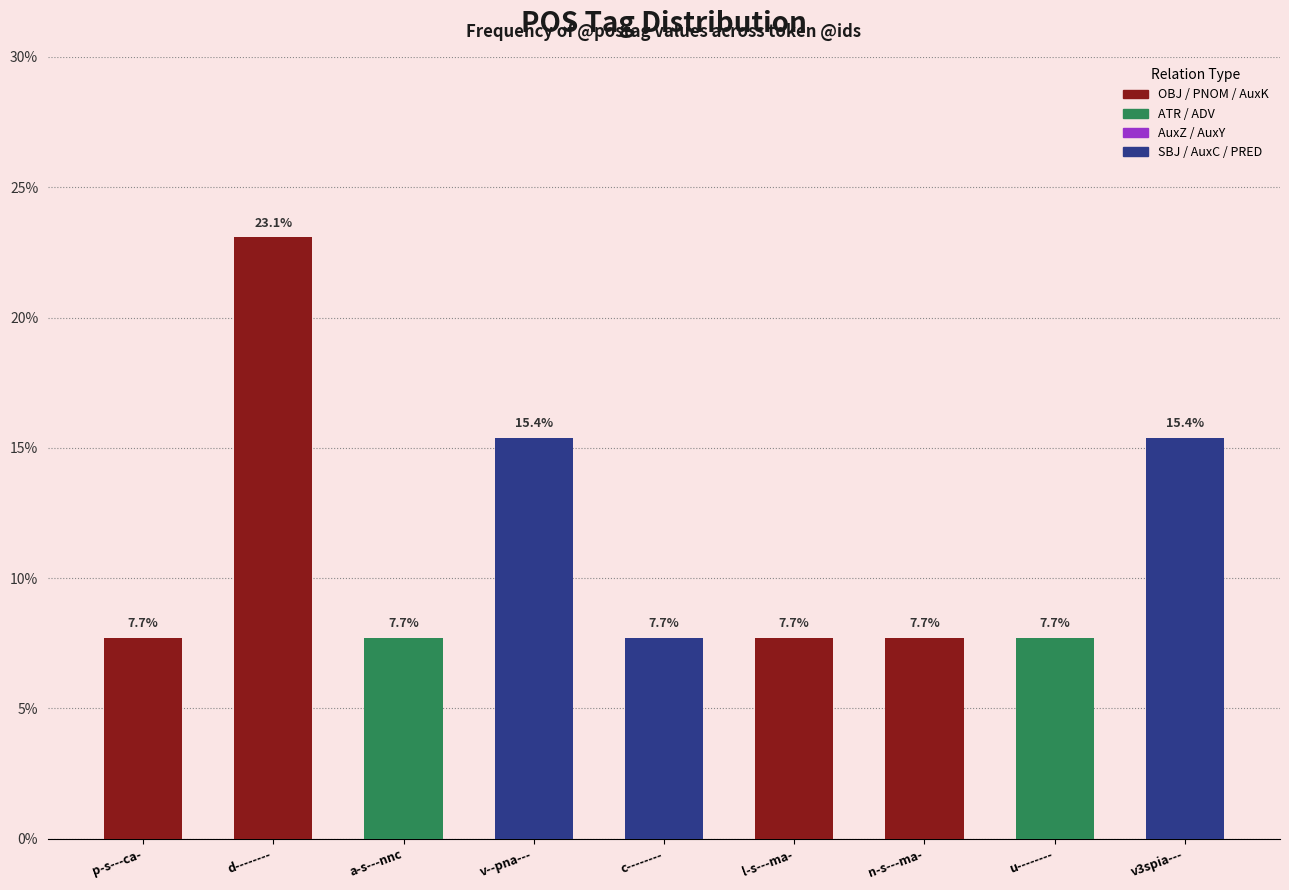

What is the label of the 4th bar from the right?

l-s---ma-